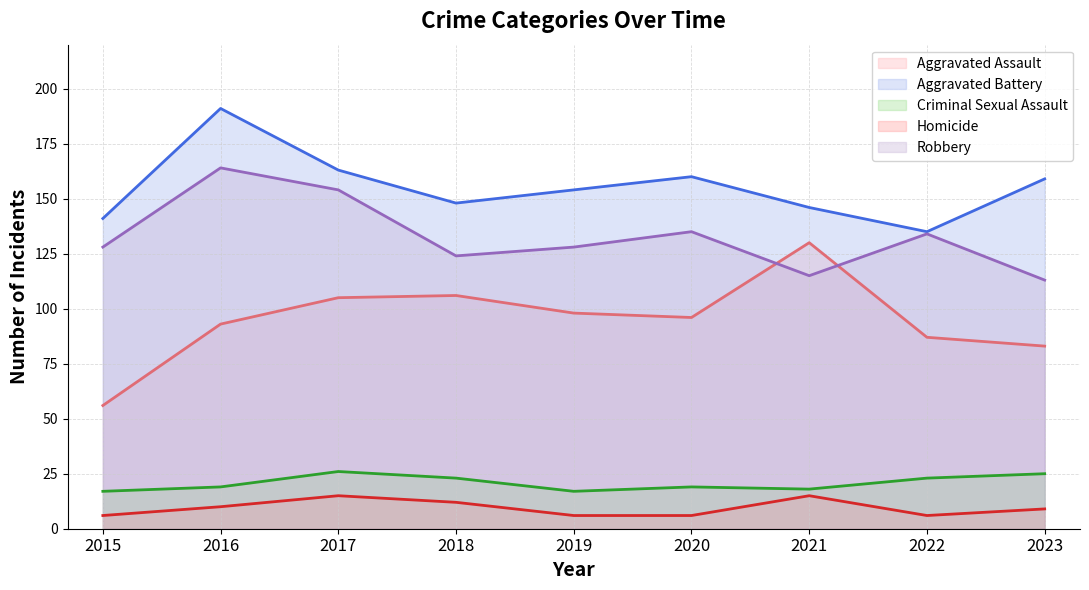

List the labels in order of Criminal Sexual Assault value, largest first.

2017, 2023, 2018, 2022, 2016, 2020, 2021, 2015, 2019